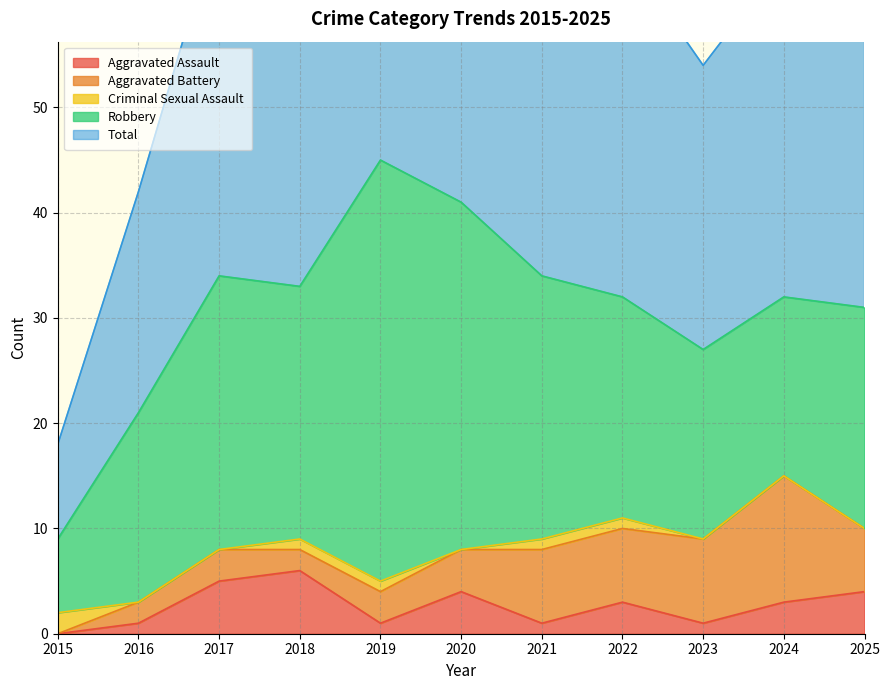

What is the sum of all Criminal Sexual Assault values?

6